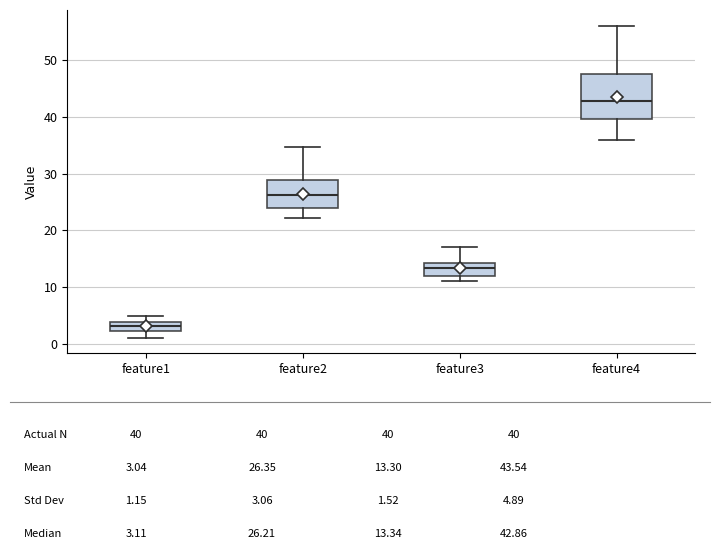

Which box's median line is the highest?

feature4